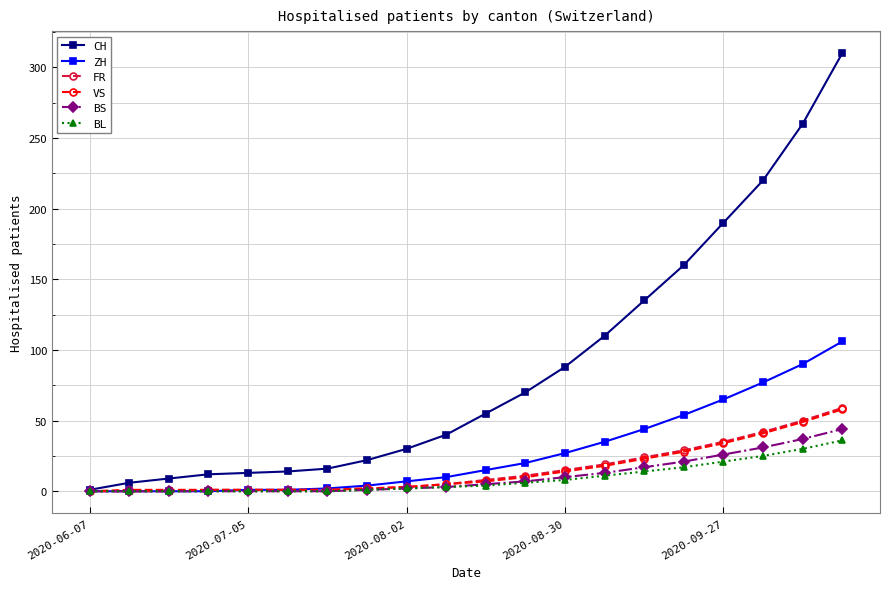

Which series has the largest range (max minus min)?

CH